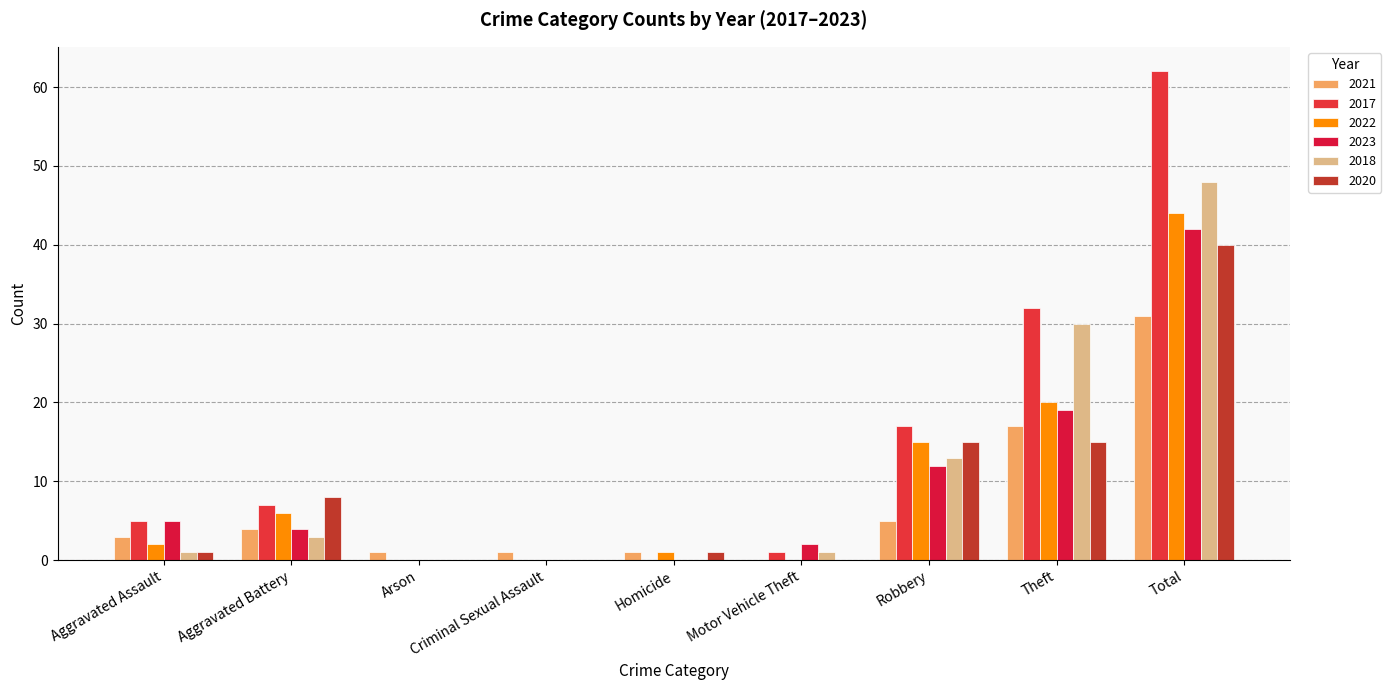

How many series are shown in this chart?

6